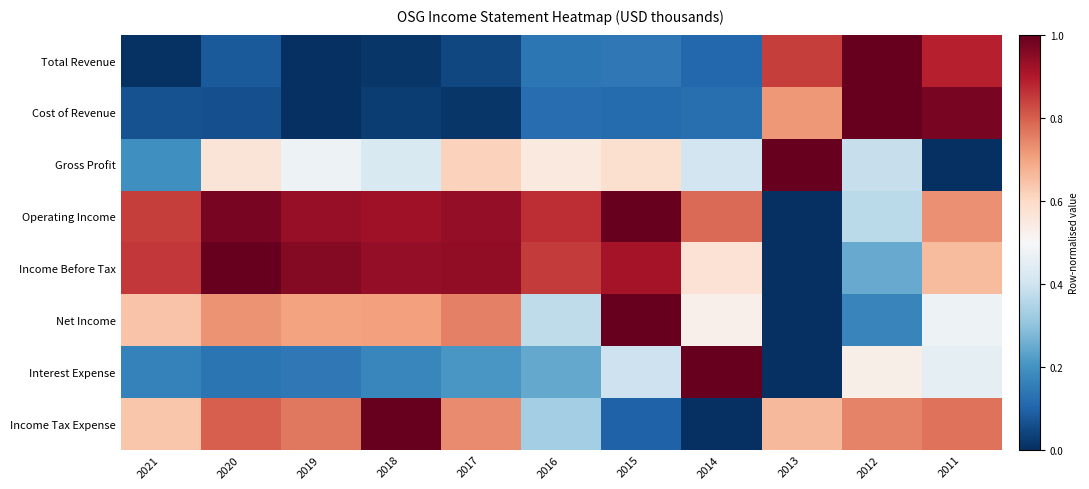

Reading right to left, transcribe all the data shown in this chart.

Total Revenue: 2011=0.9	2012=1.0	2013=0.8	2014=0.1	2015=0.1	2016=0.1	2017=0.0	2018=0.0	2019=0.0	2020=0.1	2021=0.0
Cost of Revenue: 2011=1.0	2012=1.0	2013=0.7	2014=0.1	2015=0.1	2016=0.1	2017=0.0	2018=0.0	2019=0.0	2020=0.1	2021=0.1
Gross Profit: 2011=0.0	2012=0.4	2013=1.0	2014=0.4	2015=0.6	2016=0.5	2017=0.6	2018=0.4	2019=0.5	2020=0.6	2021=0.2
Operating Income: 2011=0.7	2012=0.4	2013=0.0	2014=0.8	2015=1.0	2016=0.9	2017=0.9	2018=0.9	2019=0.9	2020=1.0	2021=0.8
Income Before Tax: 2011=0.7	2012=0.2	2013=0.0	2014=0.6	2015=0.9	2016=0.9	2017=0.9	2018=0.9	2019=1.0	2020=1.0	2021=0.9
Net Income: 2011=0.5	2012=0.2	2013=0.0	2014=0.5	2015=1.0	2016=0.4	2017=0.8	2018=0.7	2019=0.7	2020=0.7	2021=0.6
Interest Expense: 2011=0.5	2012=0.5	2013=0.0	2014=1.0	2015=0.4	2016=0.2	2017=0.2	2018=0.2	2019=0.1	2020=0.1	2021=0.2
Income Tax Expense: 2011=0.8	2012=0.7	2013=0.7	2014=0.0	2015=0.1	2016=0.3	2017=0.7	2018=1.0	2019=0.8	2020=0.8	2021=0.6